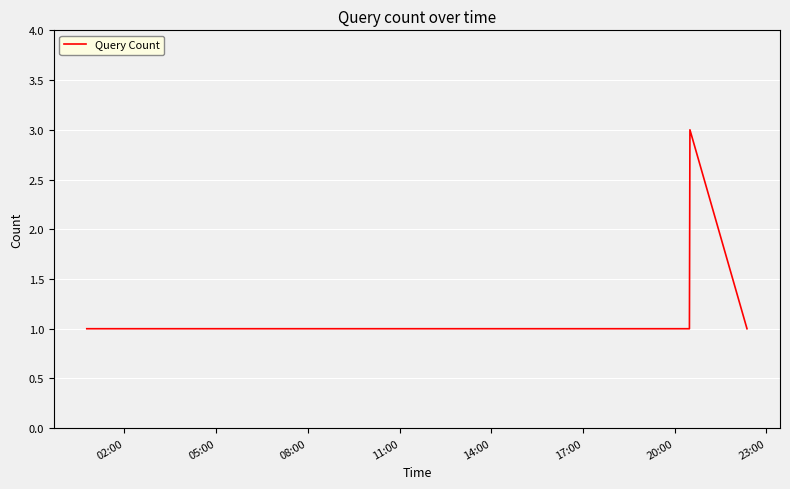

What is the minimum value shown in the chart?

1